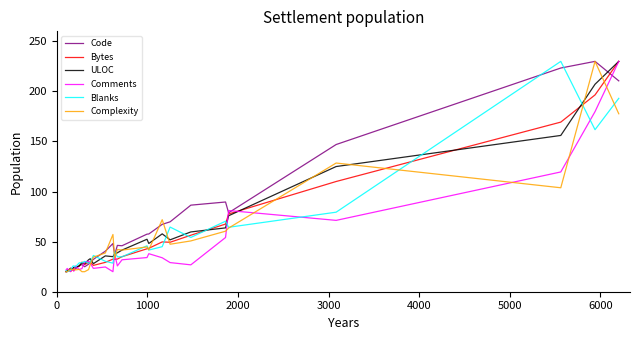

What is the maximum value for ULOC?

230.0